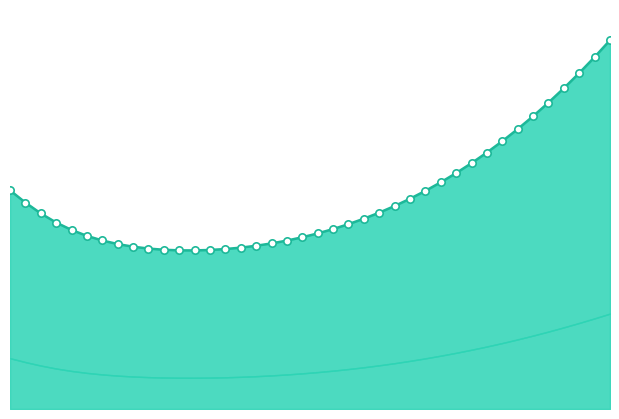

What is the change in value from 23 to 37?

+46.6